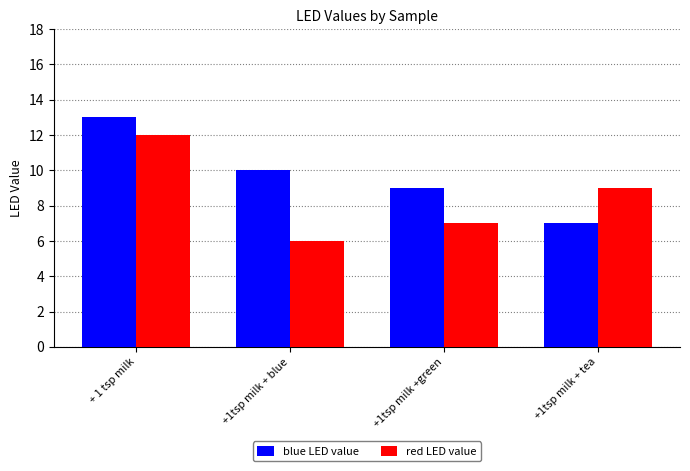

Reading left to right, list all the values displayed in this chart.

blue LED value: + 1 tsp milk=13	+1tsp milk + blue=10	+1tsp milk +green=9	+1tsp milk + tea=7
red LED value: + 1 tsp milk=12	+1tsp milk + blue=6	+1tsp milk +green=7	+1tsp milk + tea=9